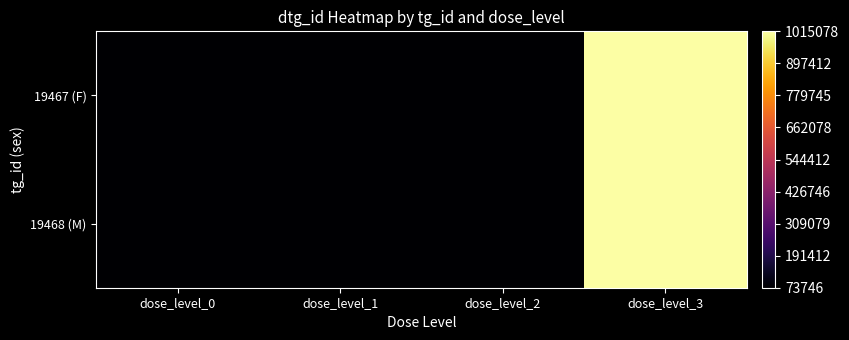

Which series has the largest total across all categories?

19467 (F)